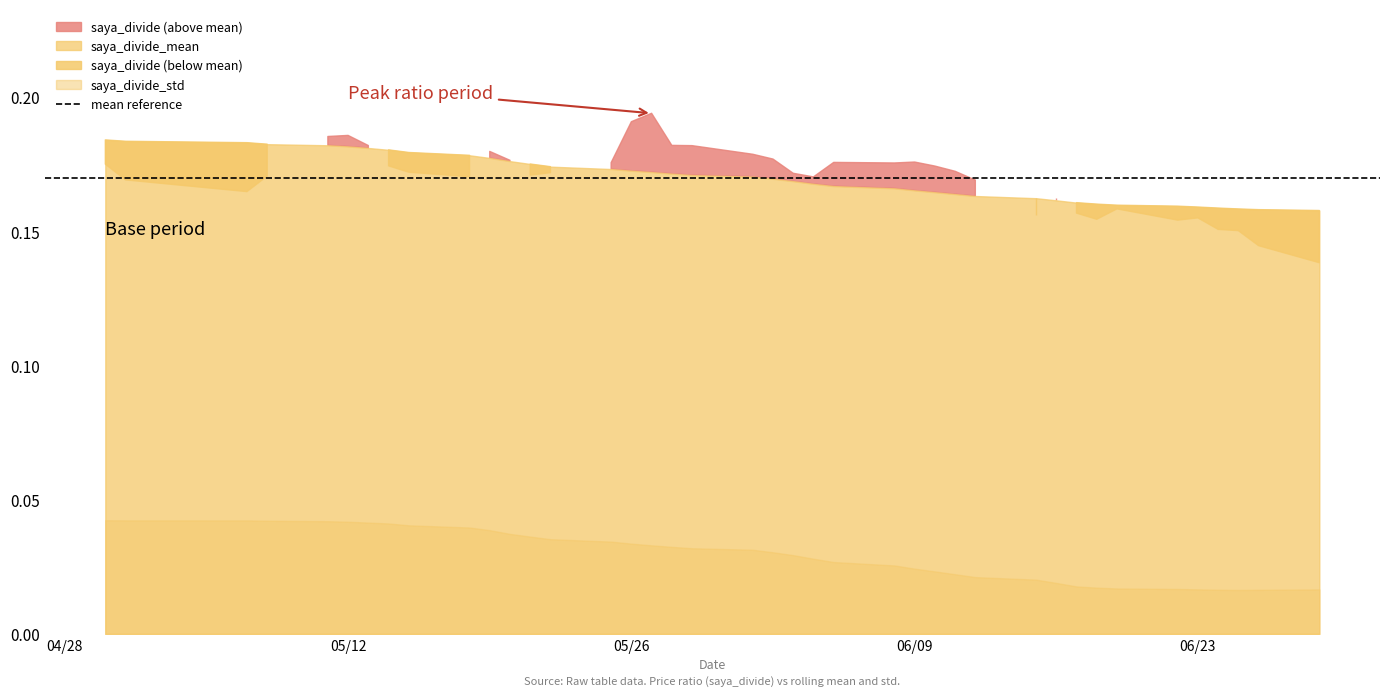

True or false: saya_divide_std and saya_divide intersect in this chart.

False